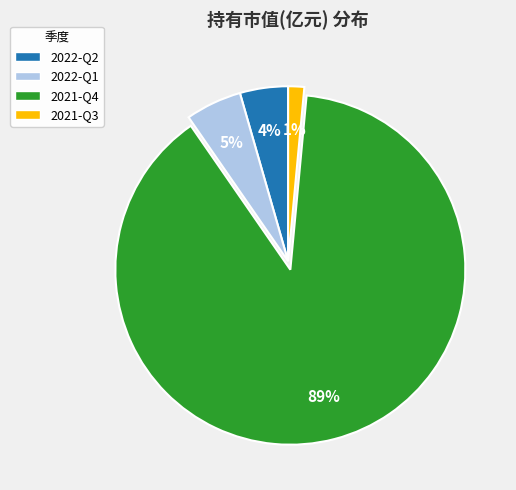

Is the sum of 2022-Q1 and 2022-Q2 greater than half?

No